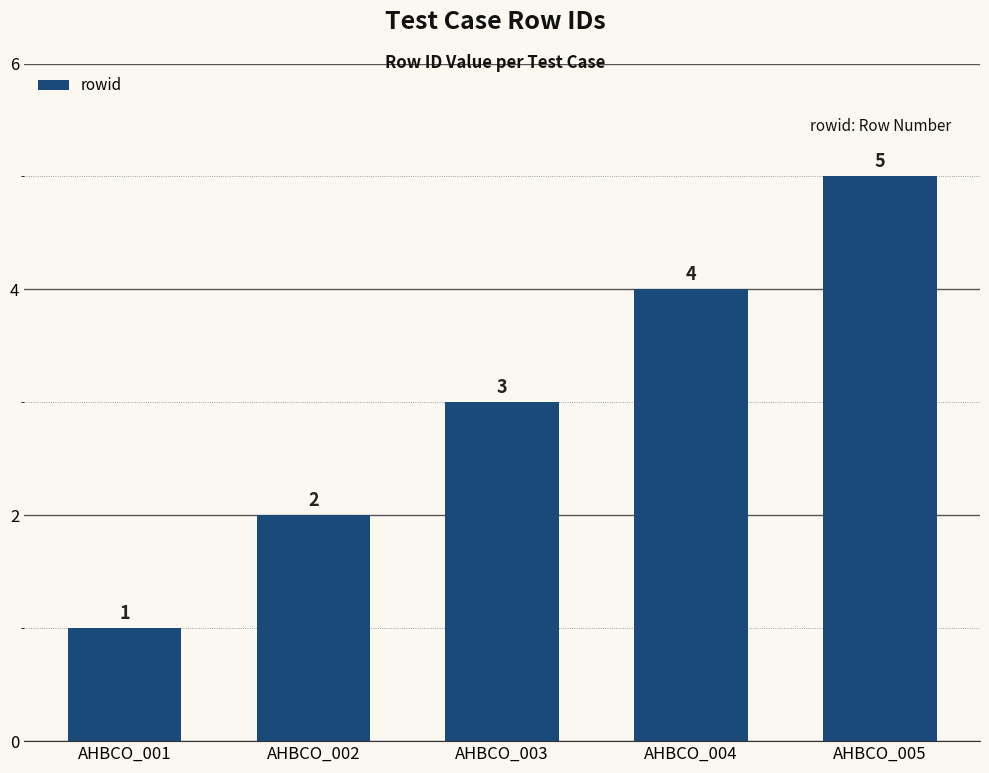

What is the average value?

3